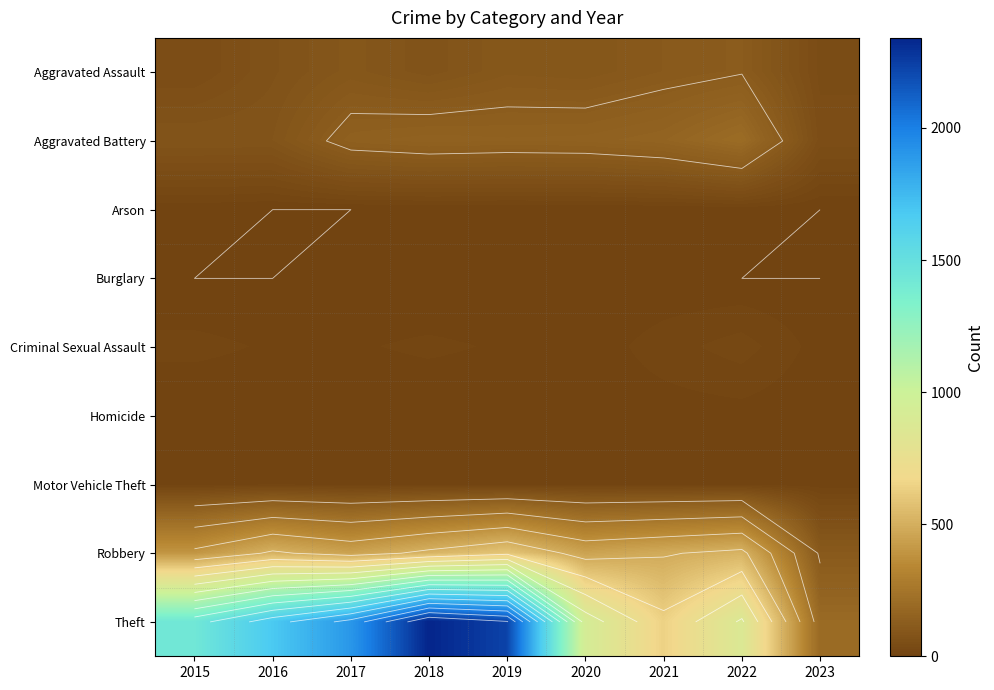

The value of Criminal Sexual Assault at 2018 is 15. True or false?

False